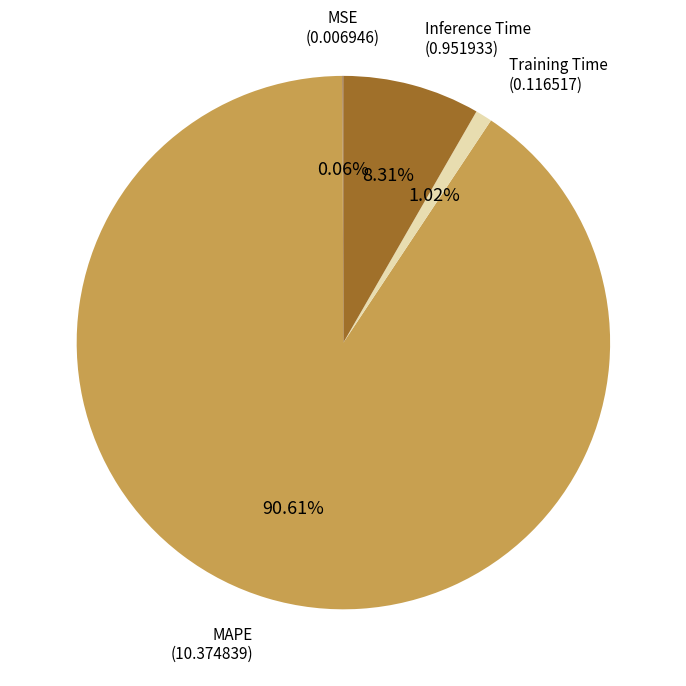

Is there any slice that represents more than half of the pie?

Yes